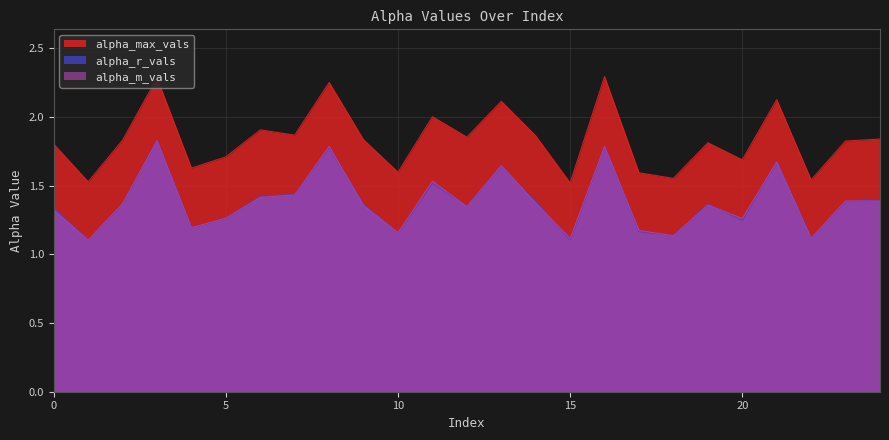

Reading right to left, transcribe all the data shown in this chart.

alpha_max_vals: 24=1.8	23=1.8	22=1.5	21=2.1	20=1.7	19=1.8	18=1.6	17=1.6	16=2.3	15=1.5	14=1.9	13=2.1	12=1.9	11=2.0	10=1.6	9=1.8	8=2.2	7=1.9	6=1.9	5=1.7	4=1.6	3=2.3	2=1.8	1=1.5	0=1.8
alpha_r_vals: 24=1.4	23=1.4	22=1.1	21=1.7	20=1.2	19=1.4	18=1.1	17=1.2	16=1.8	15=1.1	14=1.4	13=1.6	12=1.4	11=1.5	10=1.2	9=1.4	8=1.8	7=1.4	6=1.4	5=1.3	4=1.2	3=1.8	2=1.4	1=1.1	0=1.3
alpha_m_vals: 24=1.4	23=1.4	22=1.1	21=1.7	20=1.3	19=1.4	18=1.1	17=1.2	16=1.8	15=1.1	14=1.4	13=1.6	12=1.3	11=1.5	10=1.2	9=1.4	8=1.8	7=1.4	6=1.4	5=1.3	4=1.2	3=1.8	2=1.4	1=1.1	0=1.3